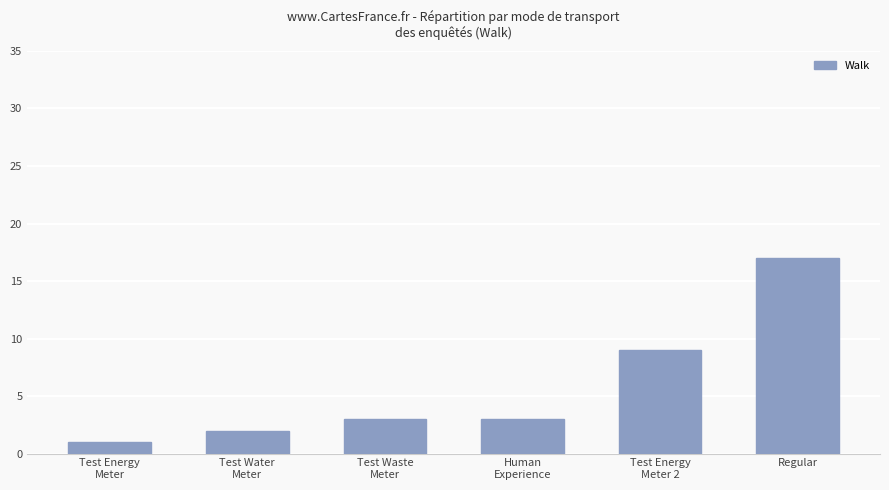

Are the bars grouped side by side (vs. stacked)?

No